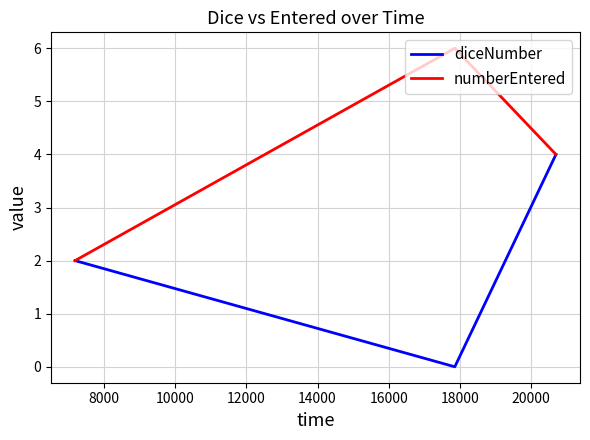

What is the maximum value for numberEntered?

6